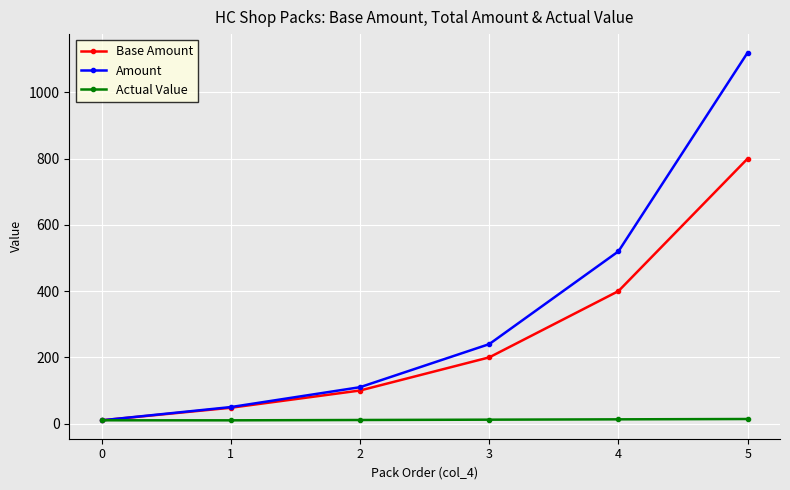

What are all the series names shown in the legend?

Base Amount, Amount, Actual Value